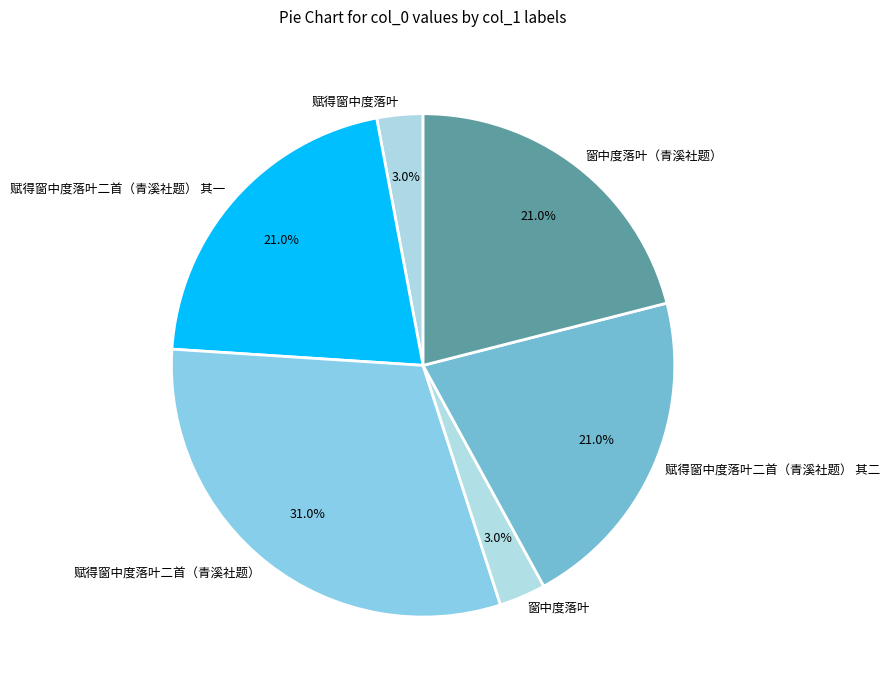

How many segments does this pie chart have?

6